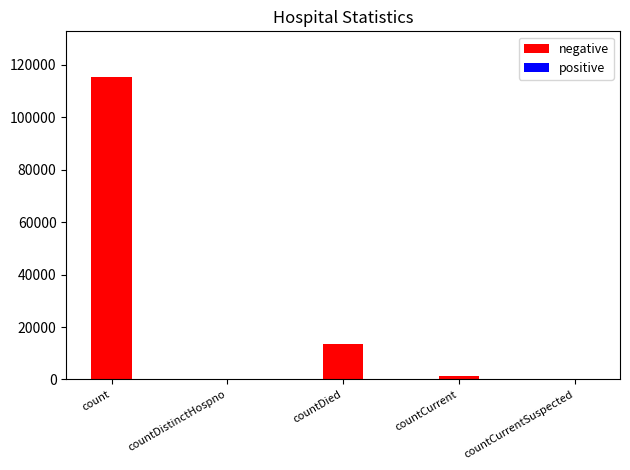

True or false: the data shows 13343 at countDied.

True